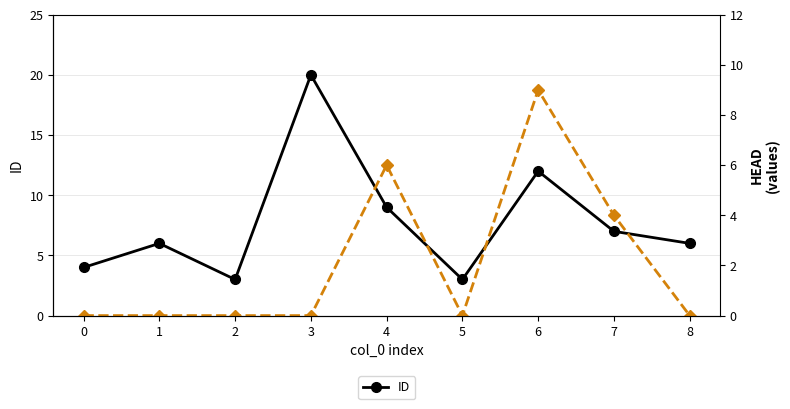

What is the difference between the second highest and minimum values in the ID series?

9